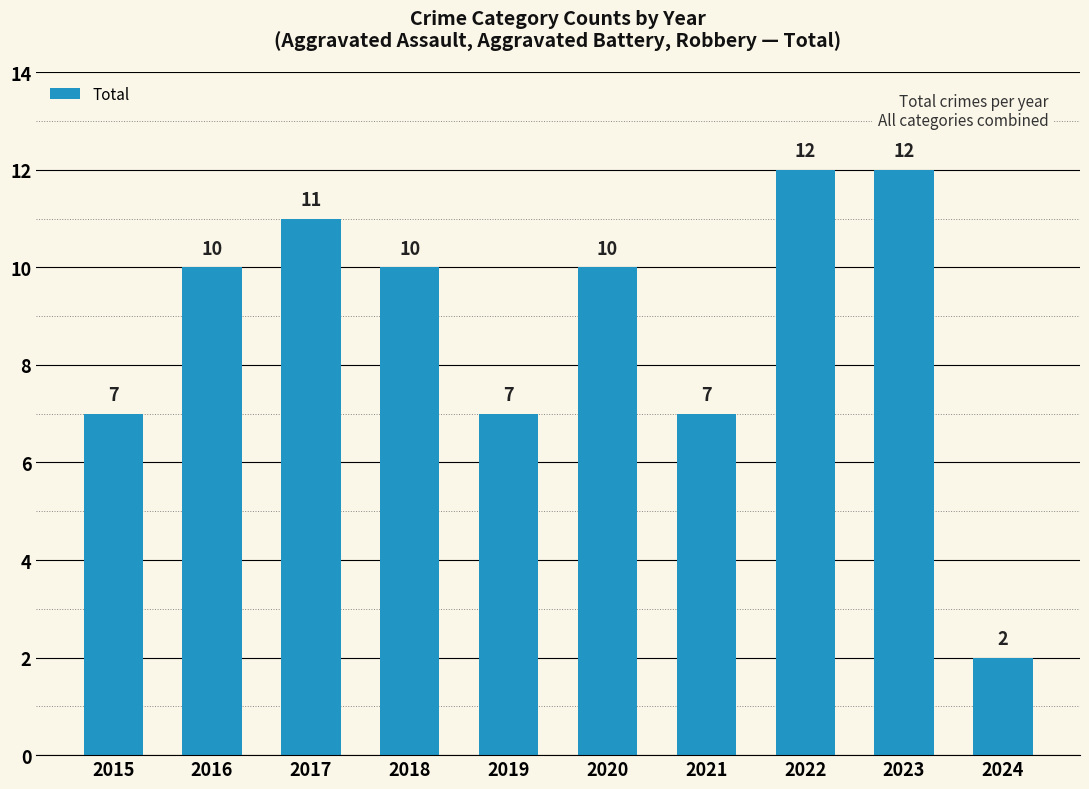

What is the ratio of the value at 2024 to the value at 2022?

0.2